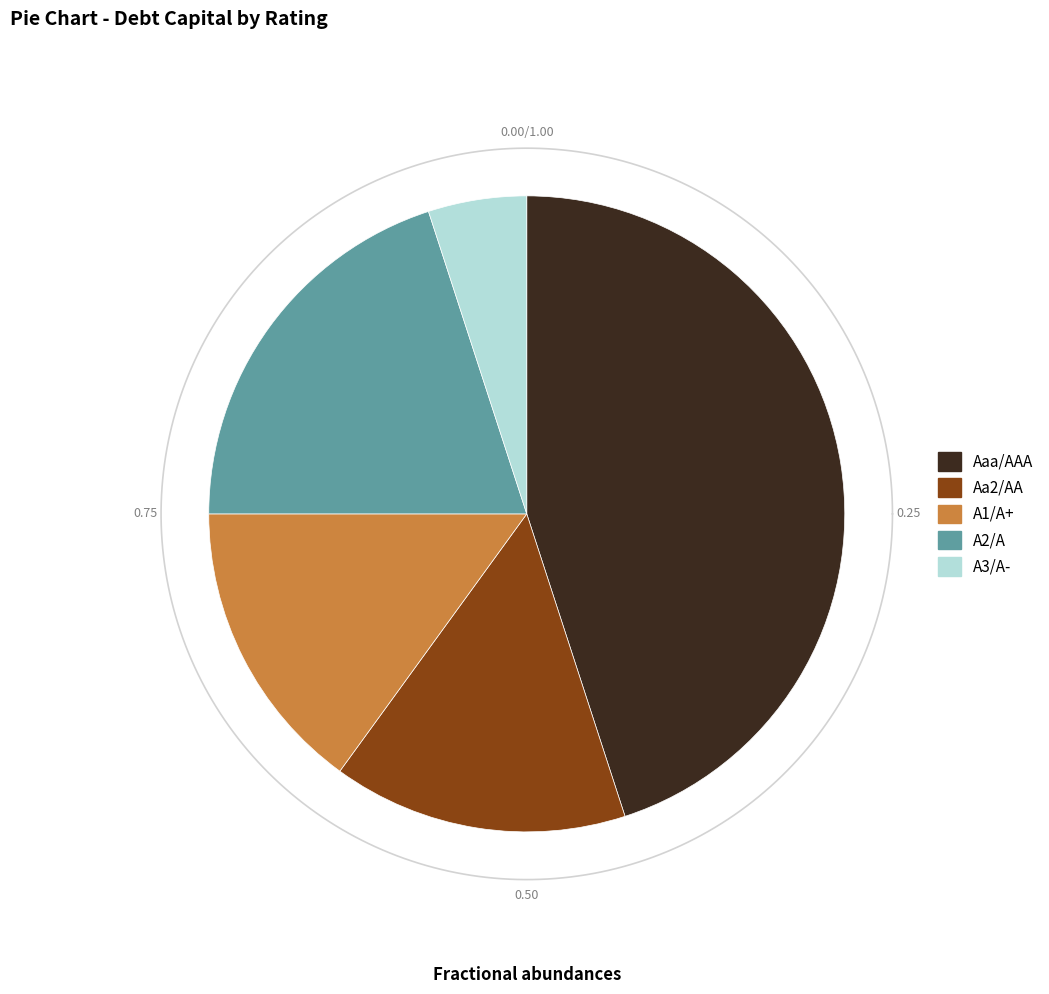

Which category has the smallest portion of the pie?

A3/A-